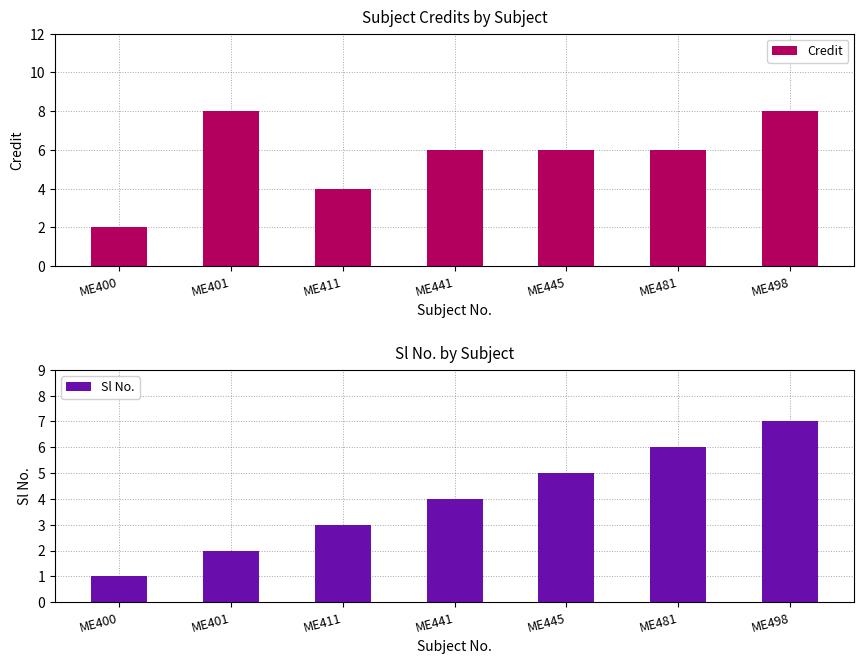

At how many categories does at least one series exceed 6?

2